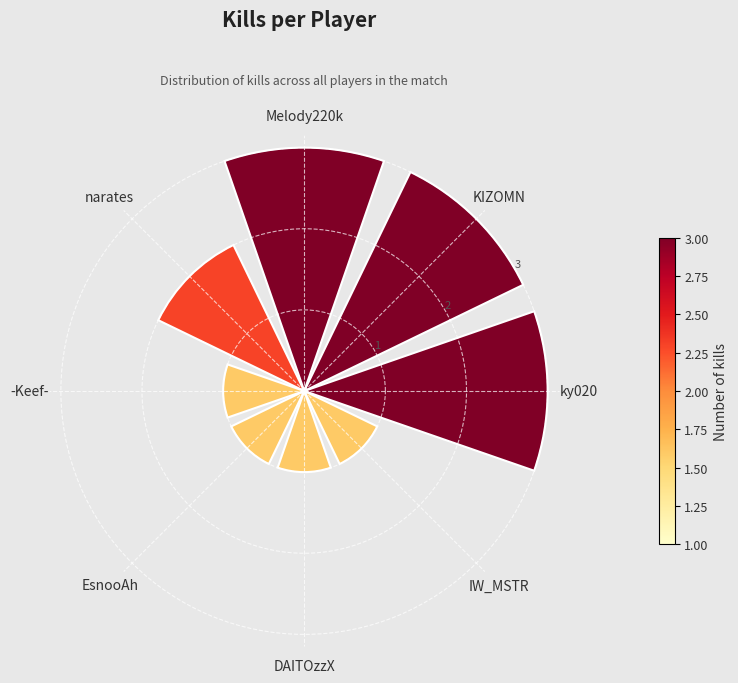

What is the sum of all values?

15